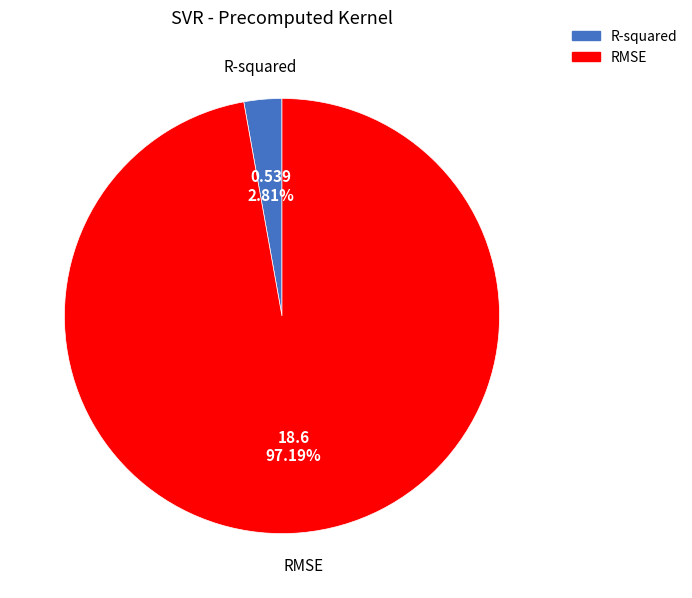

What percentage do RMSE and R-squared together represent?

100.0%